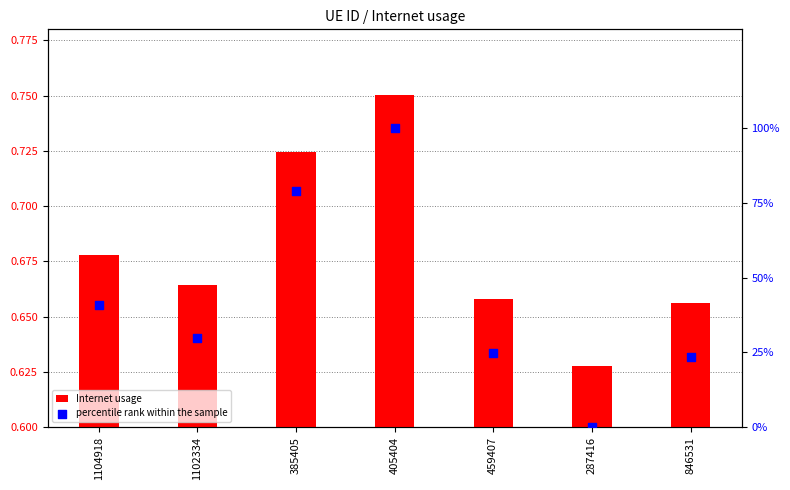

Which series reaches the maximum Y coordinate?

percentile rank within the sample